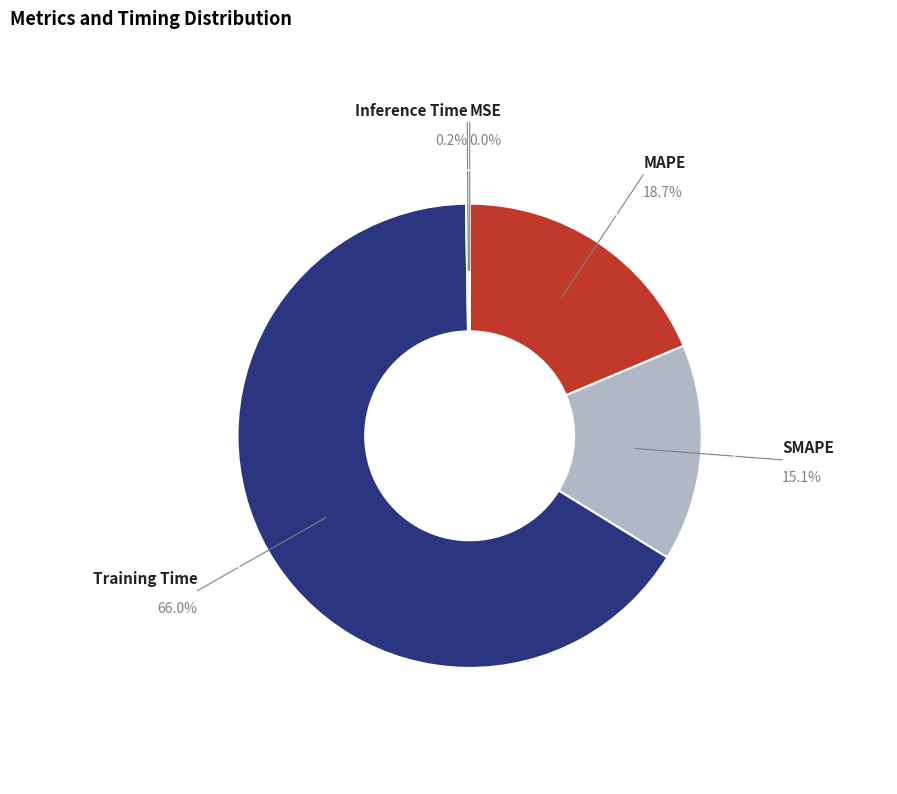

Do MAPE and Training Time together represent more than half of the pie?

Yes